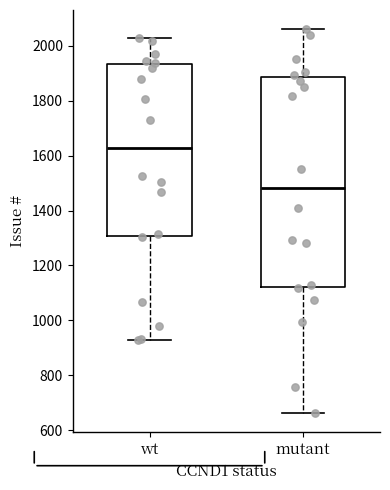

Reading left to right, transcribe this box plot: for each box, give where its median line is, the range the box spans, and where its two whiskers end, as read against the y-axis. The values are not printed on the chart, so give them approximately, as read against the axis.

wt: median 1620, box 1300 to 1940, whiskers 920 to 2020
mutant: median 1480, box 1120 to 1880, whiskers 660 to 2060